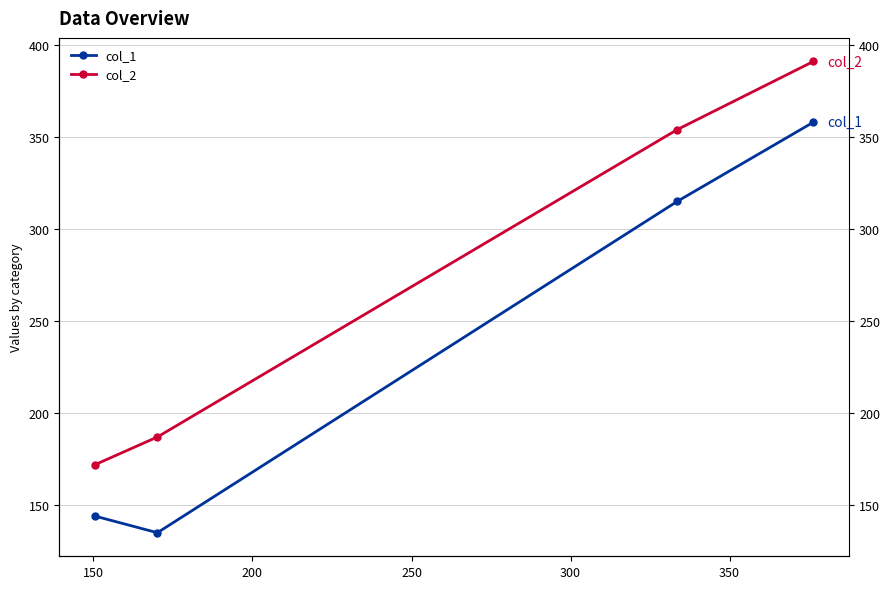

What is the value of the col_1 point at the 2nd from the left?

135